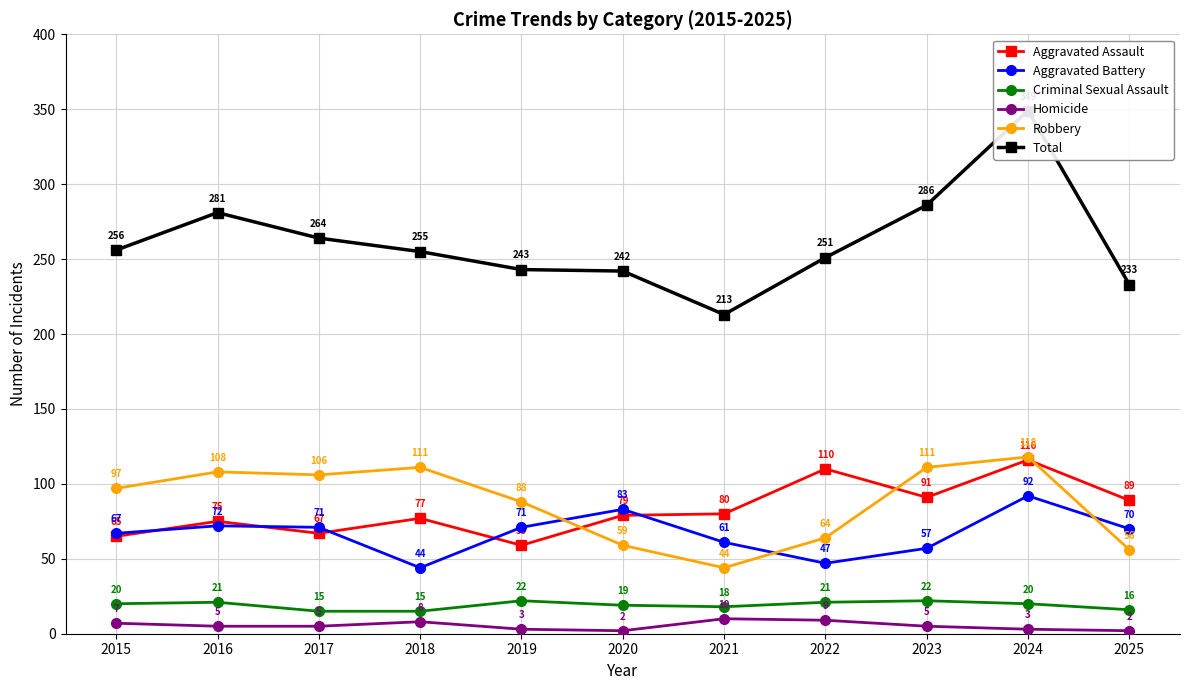

What is the sum of the Aggravated Battery values at 2023 and 2016?

129